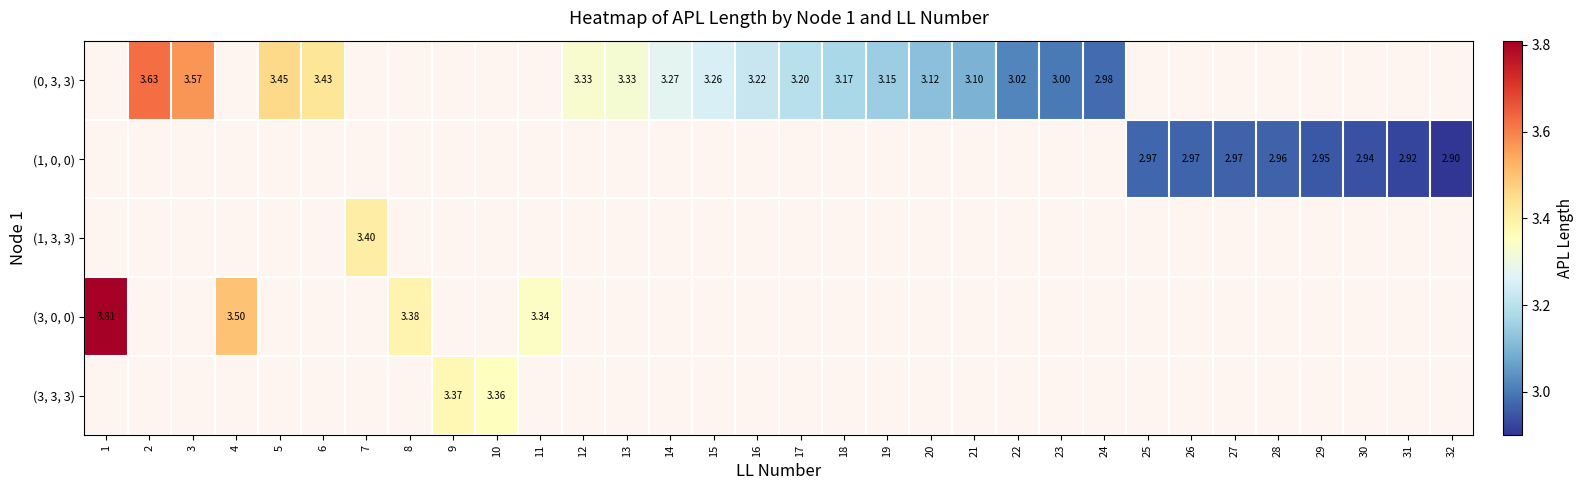

How many series are shown in this chart?

5